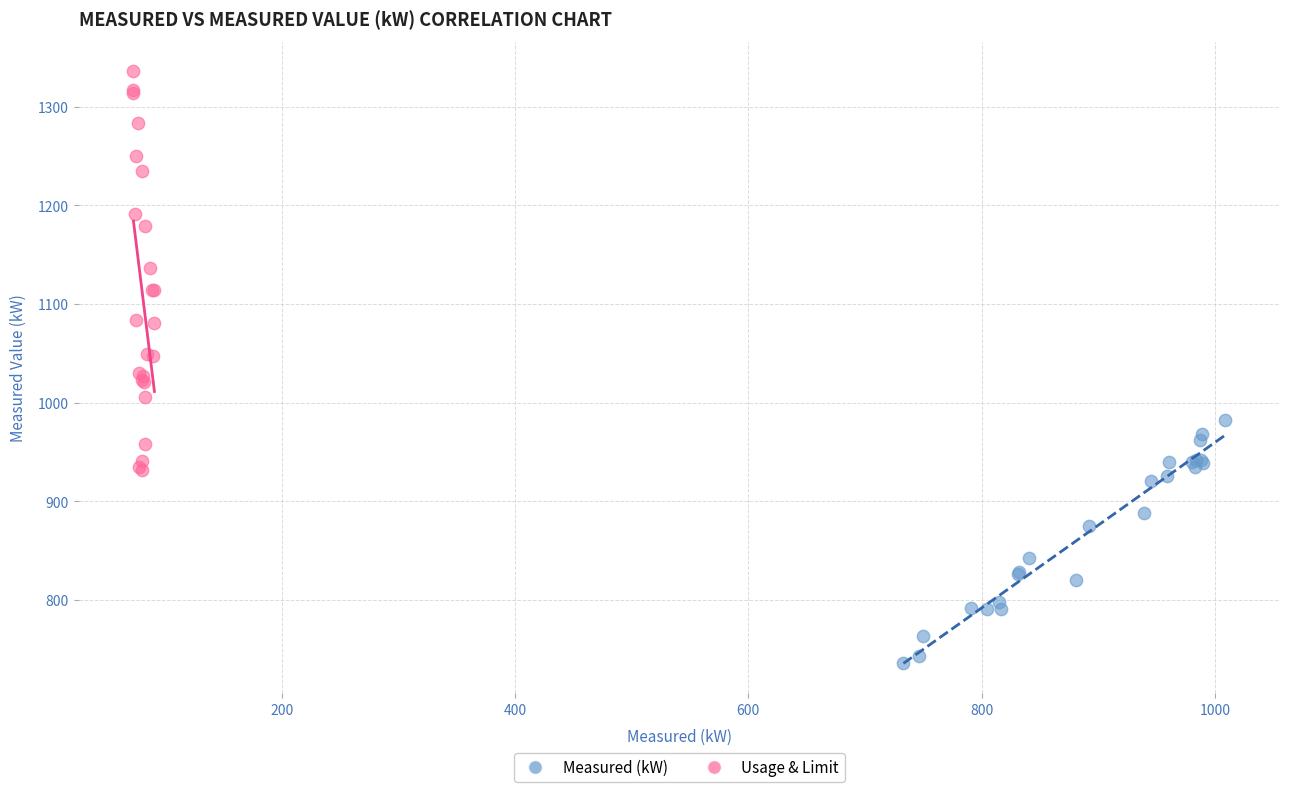

Which series contains the lowest Y value?

Measured (kW)